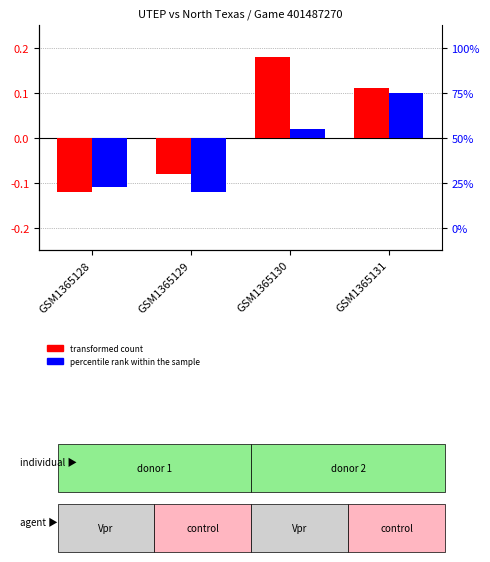

At how many categories does at least one series exceed 0?

2